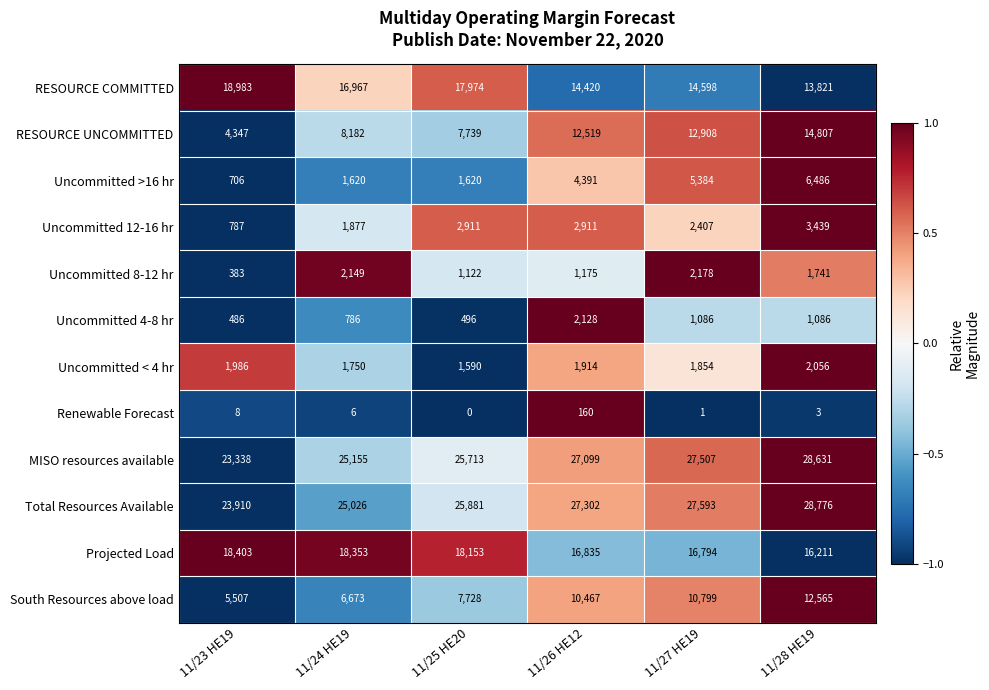

What is the total value across all series at 11/28 HE19?

129622